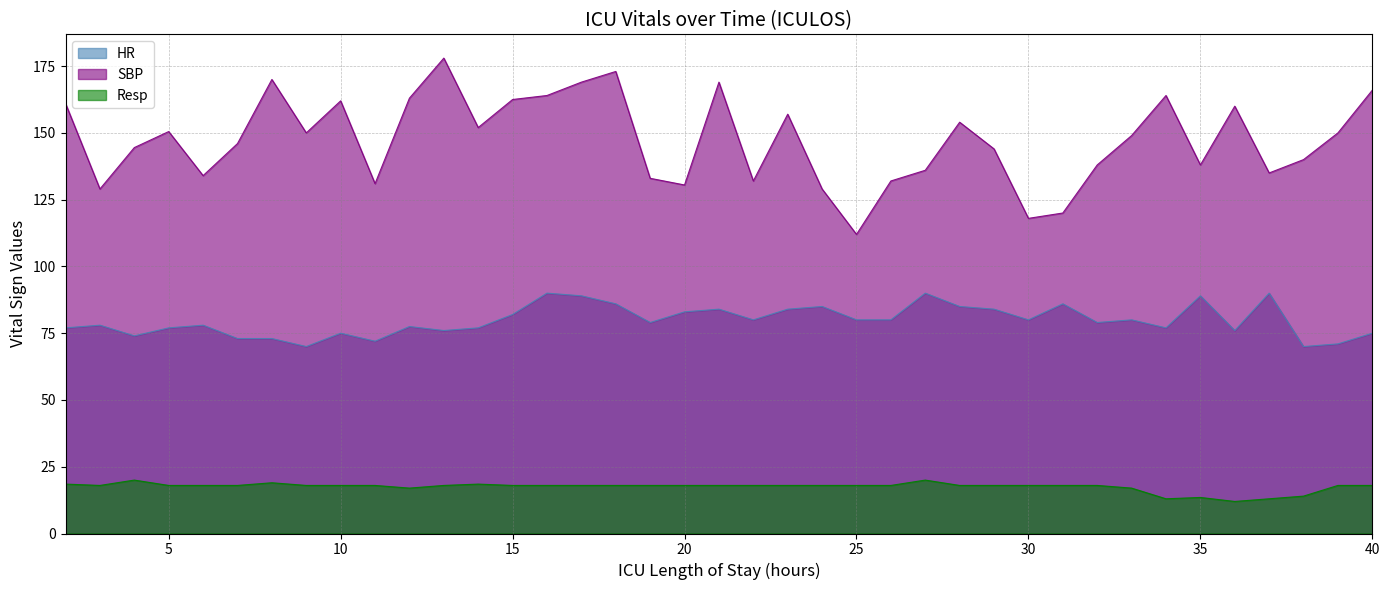

What is the highest value of the SBP series?

178.0